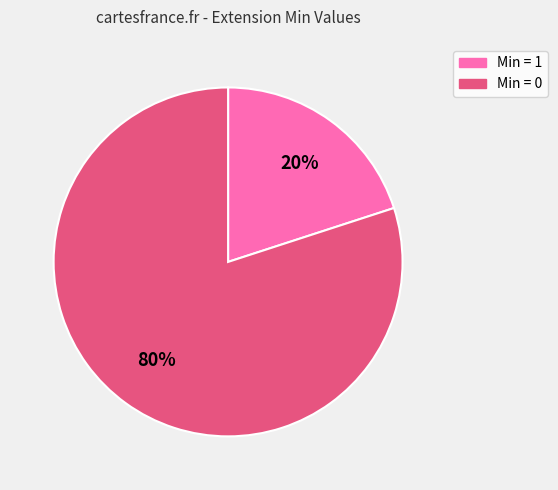

Count the number of slices in the pie.

2